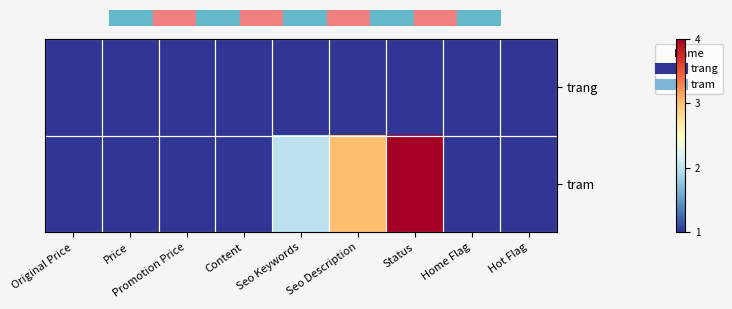

How many data points does each series have?

9